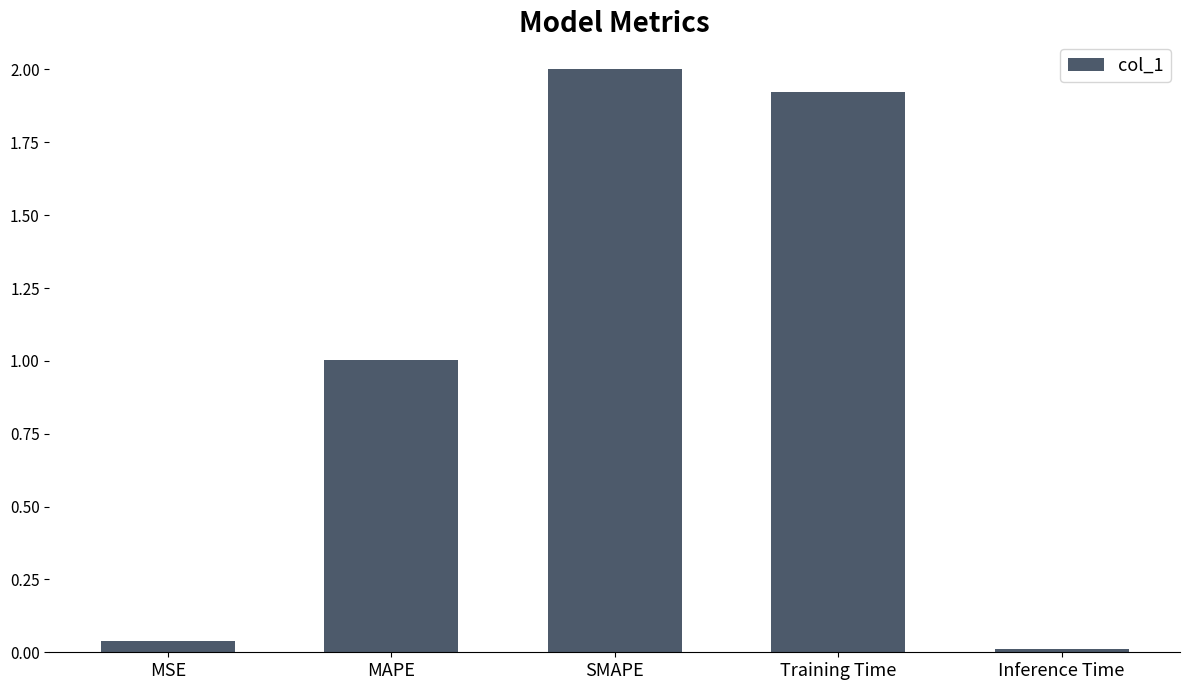

What is the value of the 3rd bar from the left?

2.0